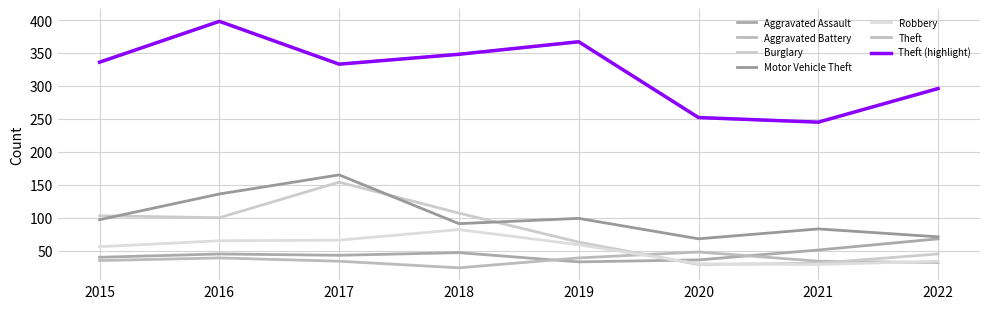

At how many categories does at least one series exceed 100?

8